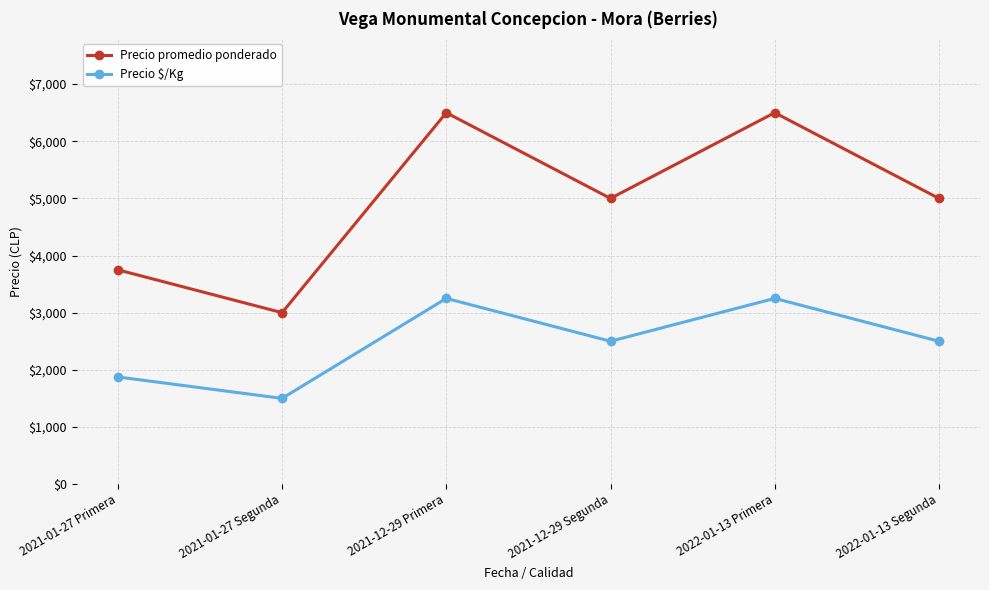

What are all the series names shown in the legend?

Precio promedio ponderado, Precio $/Kg